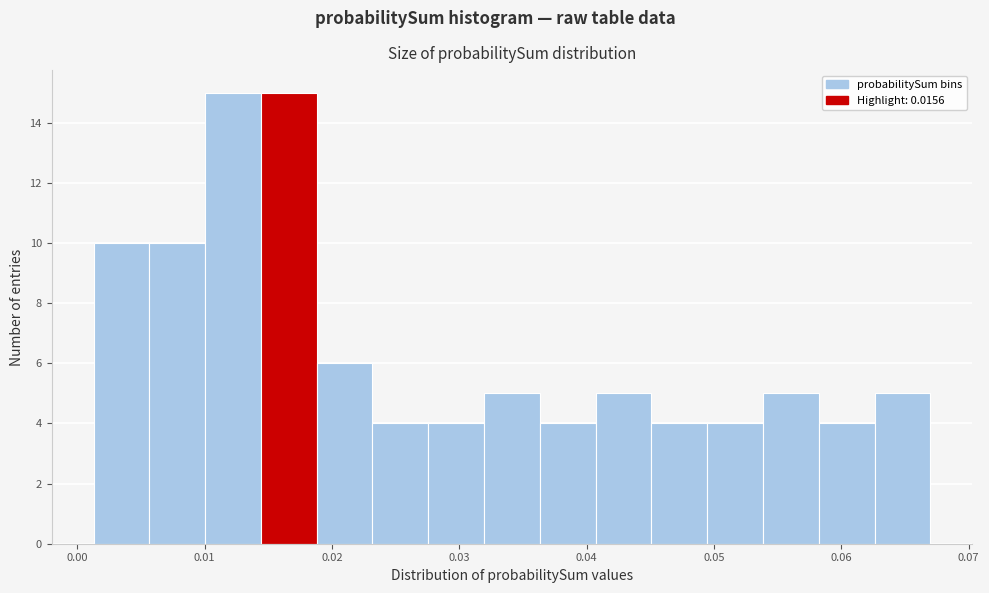

Reading left to right, transcribe this chart: for each bar, give the range it covers on the x-axis and its height. Neither the bar edges nor the heights are printed on the chart, so give them approximately, as read against the axes.

0.001 to 0.006: 10
0.006 to 0.010: 10
0.010 to 0.014: 15
0.014 to 0.019: 15
0.019 to 0.023: 6
0.023 to 0.028: 4
0.028 to 0.032: 4
0.032 to 0.036: 5
0.036 to 0.041: 4
0.041 to 0.045: 5
0.045 to 0.049: 4
0.049 to 0.054: 4
0.054 to 0.058: 5
0.058 to 0.063: 4
0.063 to 0.067: 5